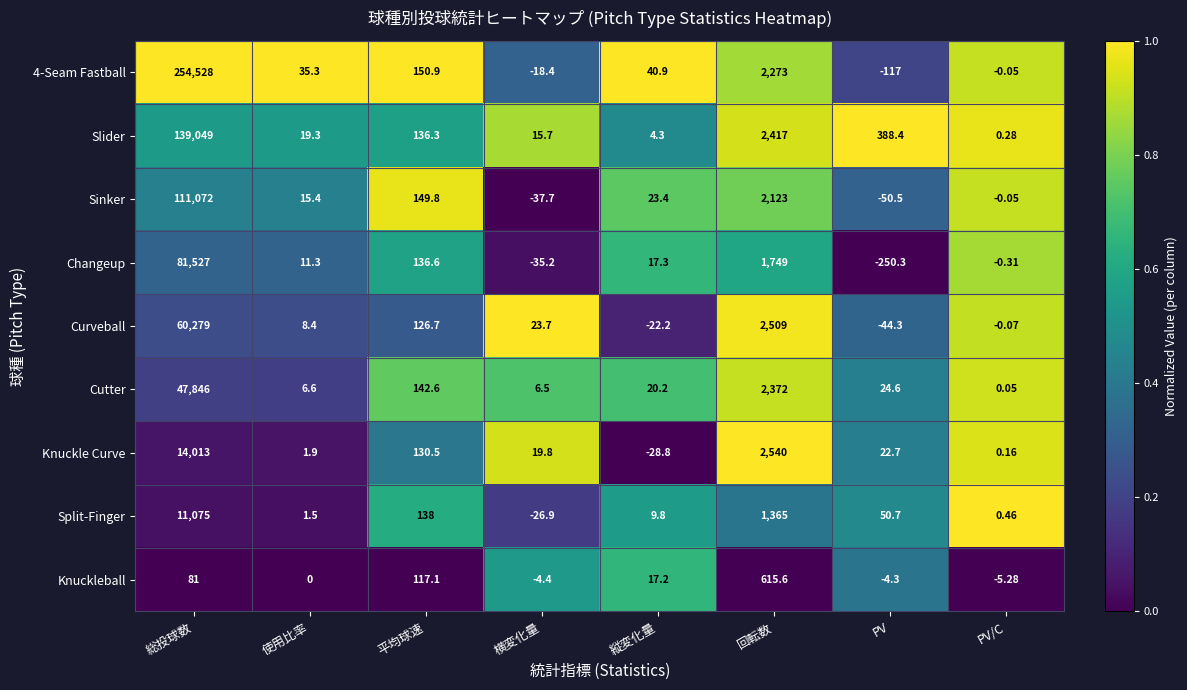

Is the value of Changeup at 使用比率 greater than the value of Knuckle Curve at PV/C?

Yes